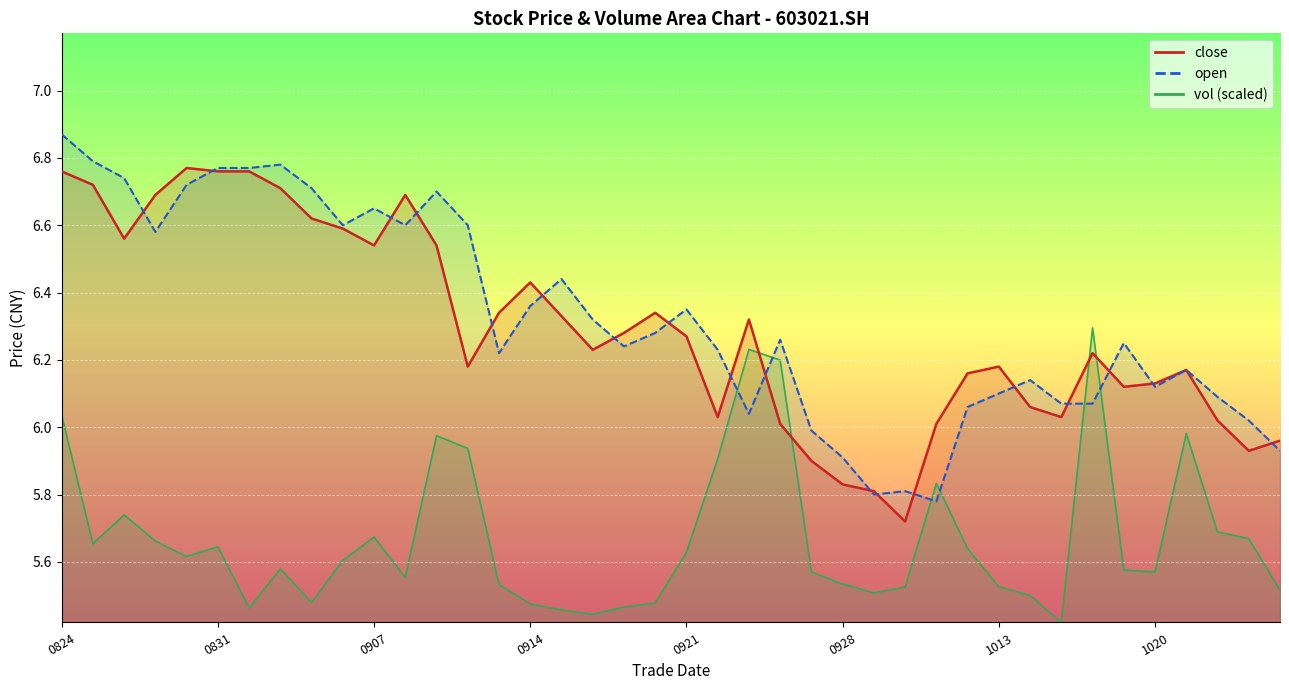

How many interior local valleys does the open series have?

9